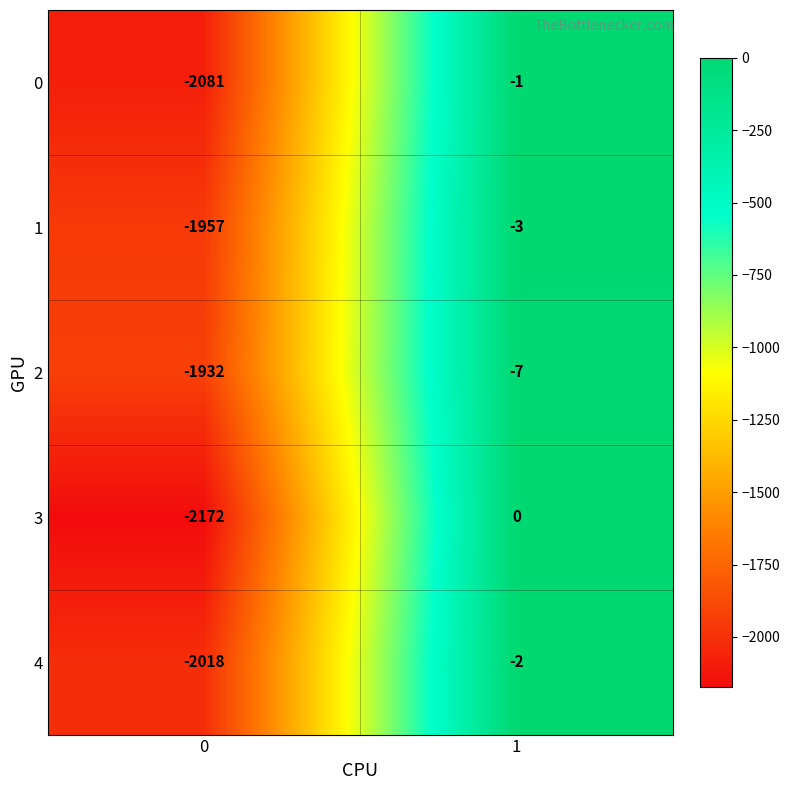

At 0, list the series in order from largest to smallest.

2, 1, 4, 0, 3